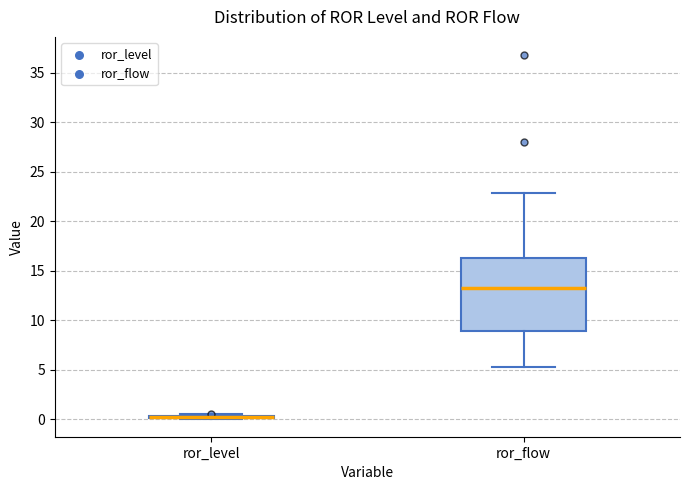

Reading left to right, read every box against the y-axis: the position of its median line, the range the box covers, and the ends of its whiskers. The values are not printed on the chart, so give them approximately, as read against the axis.

ror_level: box collapsed to a line at 0.0, whiskers 0.0 to 0.5
ror_flow: median 13.5, box 9.0 to 16.5, whiskers 5.5 to 23.0